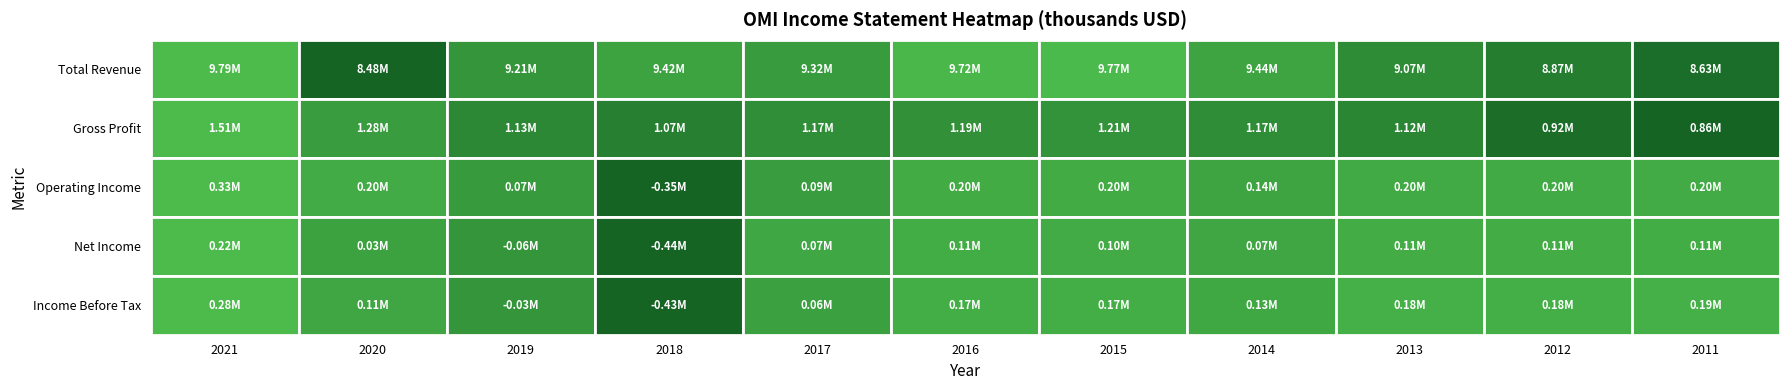

At how many categories does at least one series exceed 7930718?

11